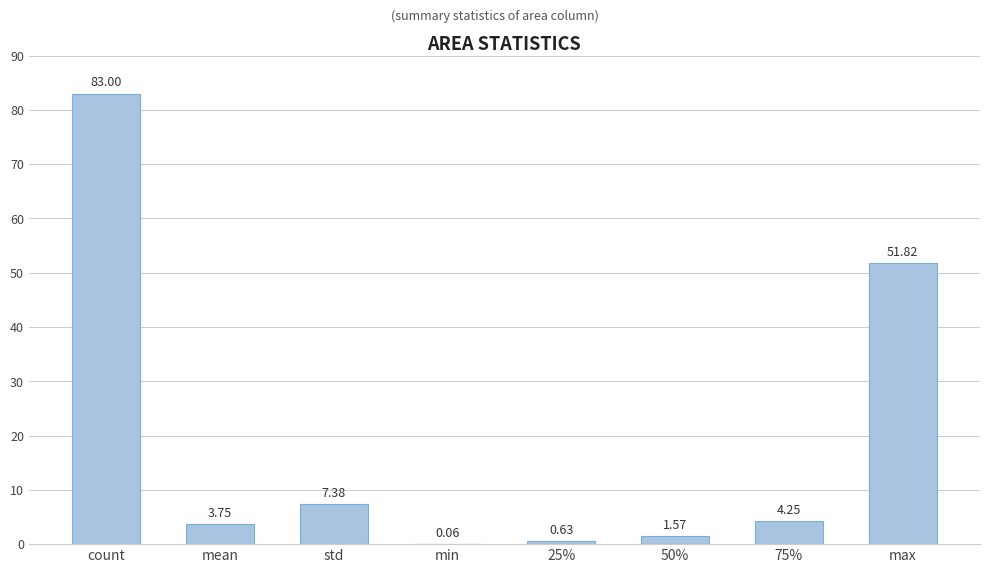

The value at count is 23.4. True or false?

False